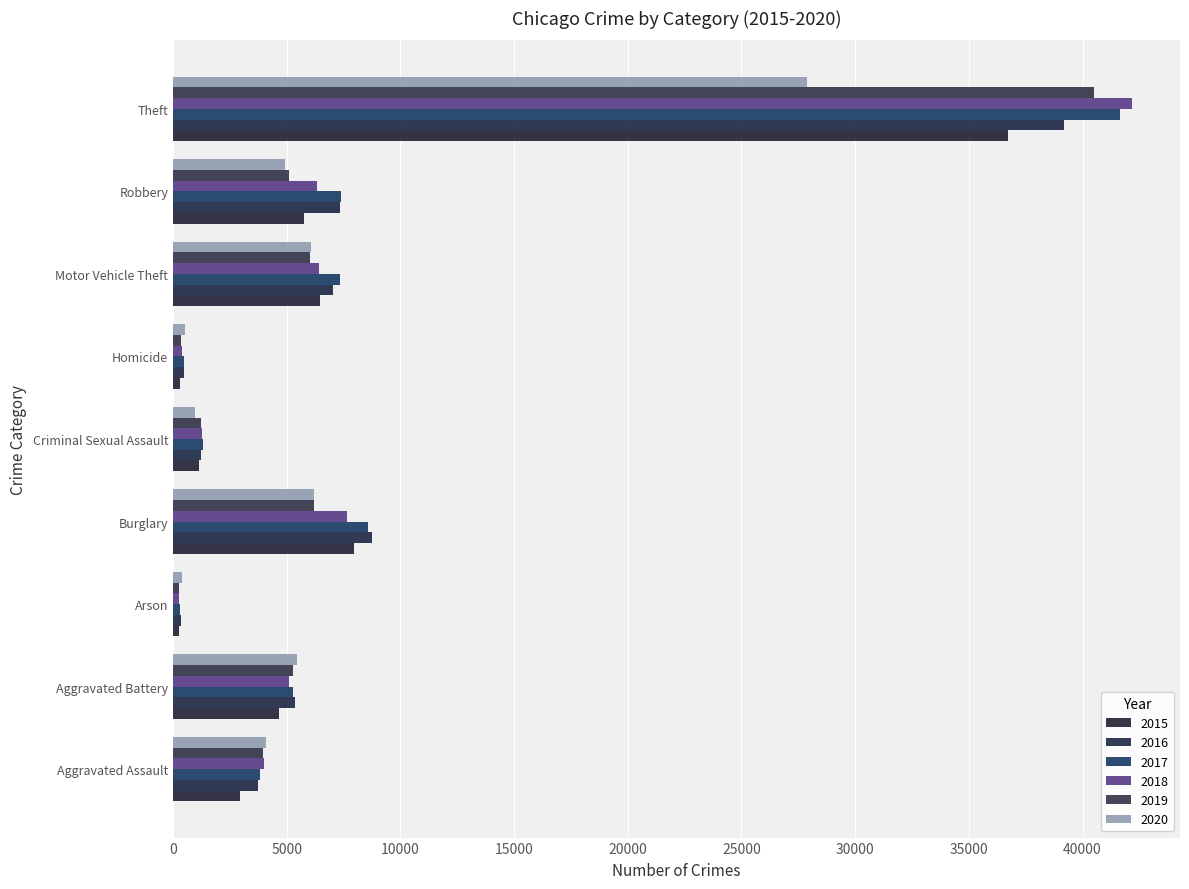

Which series has the largest range (max minus min)?

2018